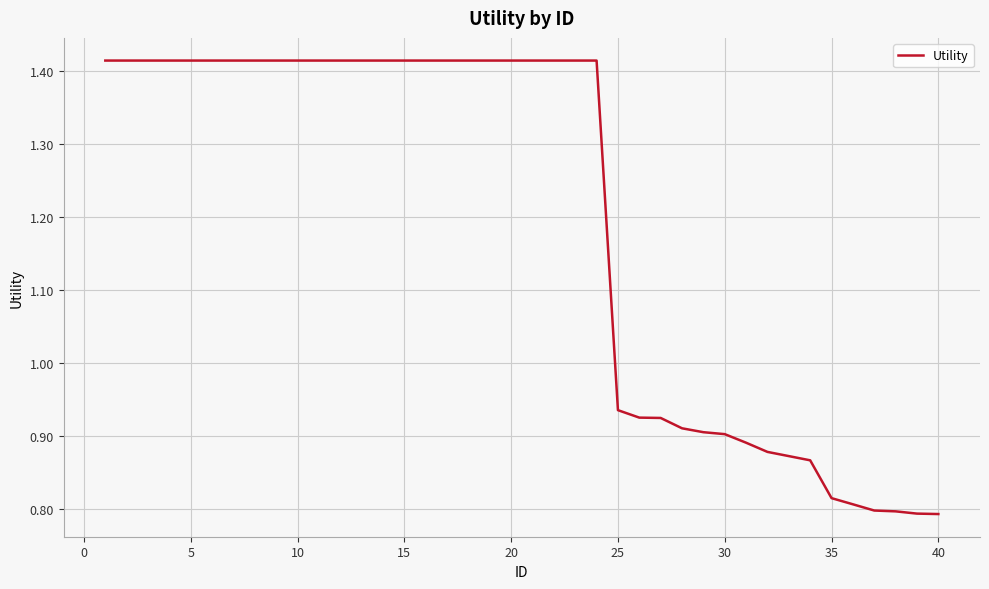

What is the difference between the maximum and minimum values?

0.6